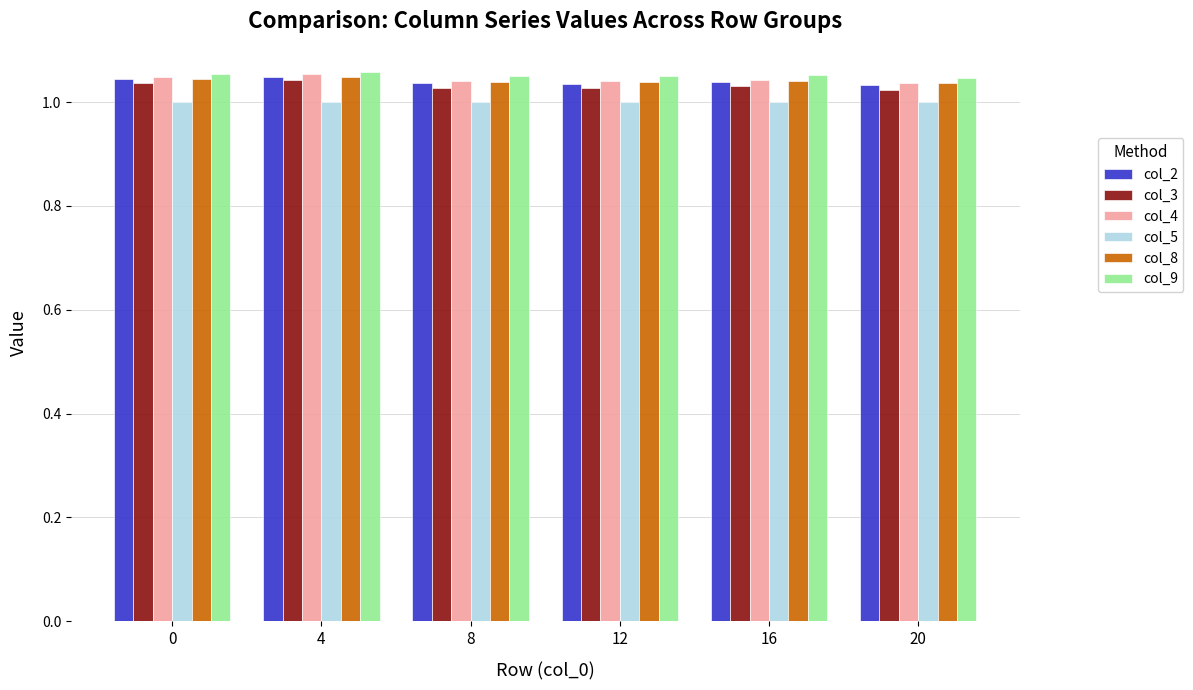

Which series has the widest spread of values?

col_3